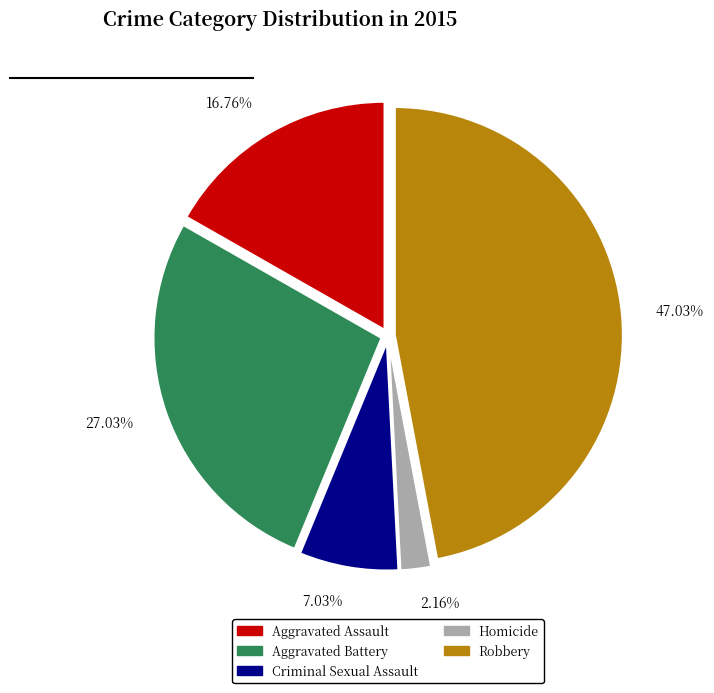

Which slice is the smallest?

Homicide